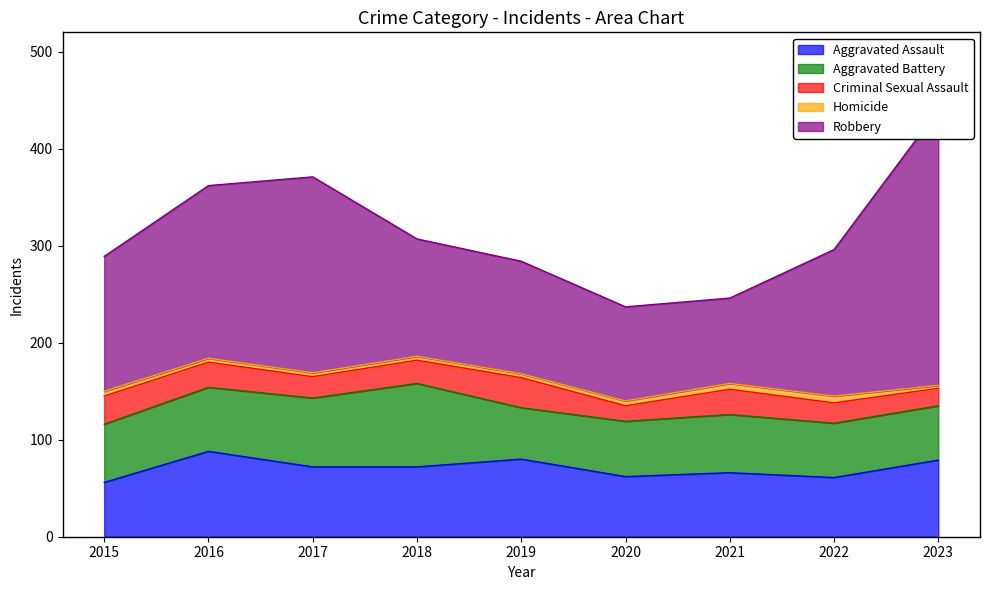

What is the minimum value for Aggravated Battery?

53